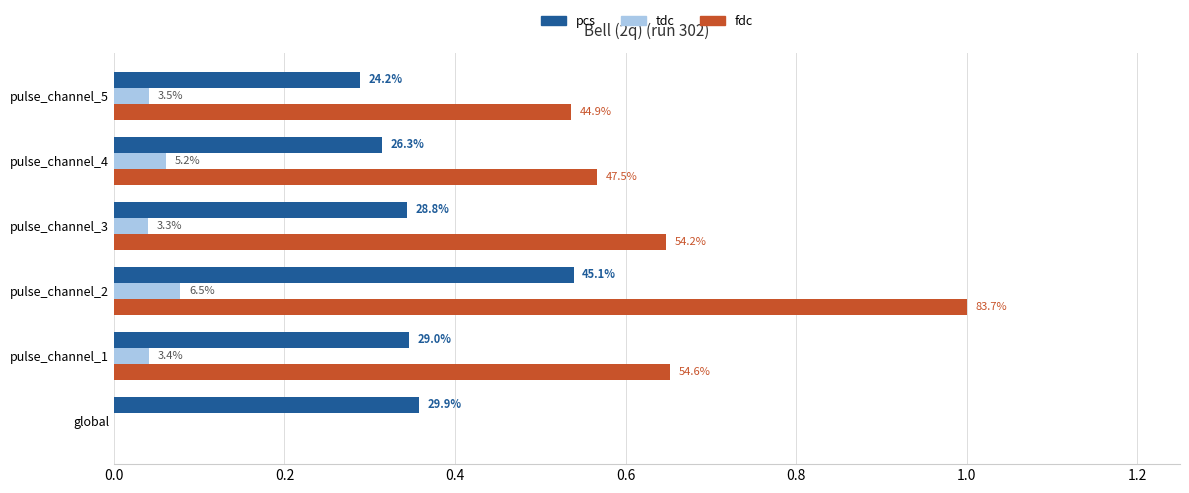

Reading left to right, what are all the values shown in this chart?

pcs: 0.4	0.3	0.5	0.3	0.3	0.3
tdc: 0.0	0.0	0.1	0.0	0.1	0.0
fdc: 0.0	0.7	1.0	0.6	0.6	0.5